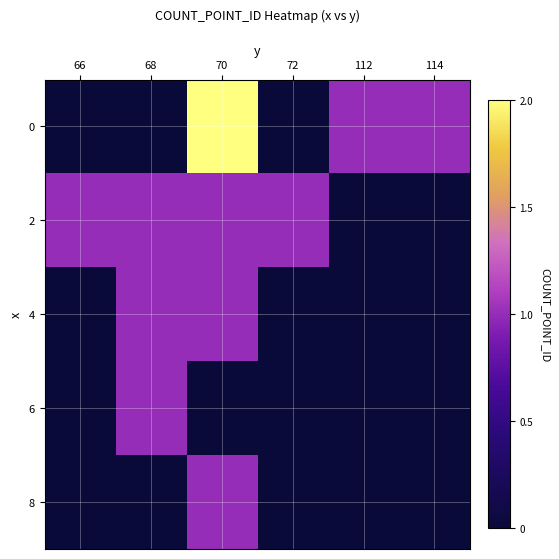

At which category is the sum across all series the highest?

70